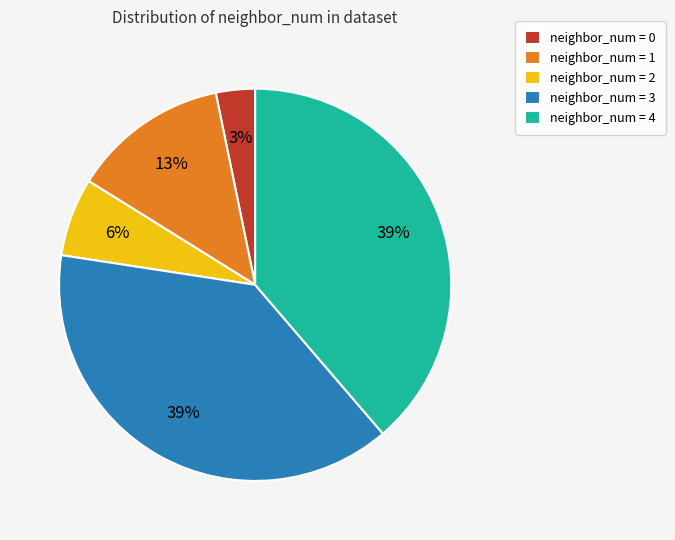

Combined, do neighbor_num = 0 and neighbor_num = 4 account for over 50%?

No